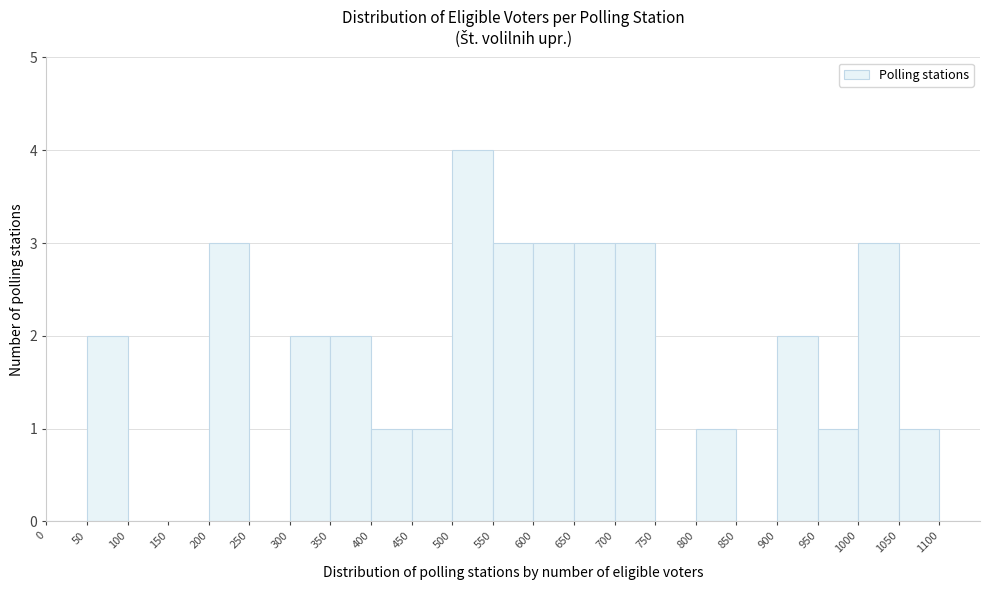

How tall is the bar that spans 600 to 650 on the x-axis? The values are not printed on the chart, so give them approximately, as read against the axis.

3